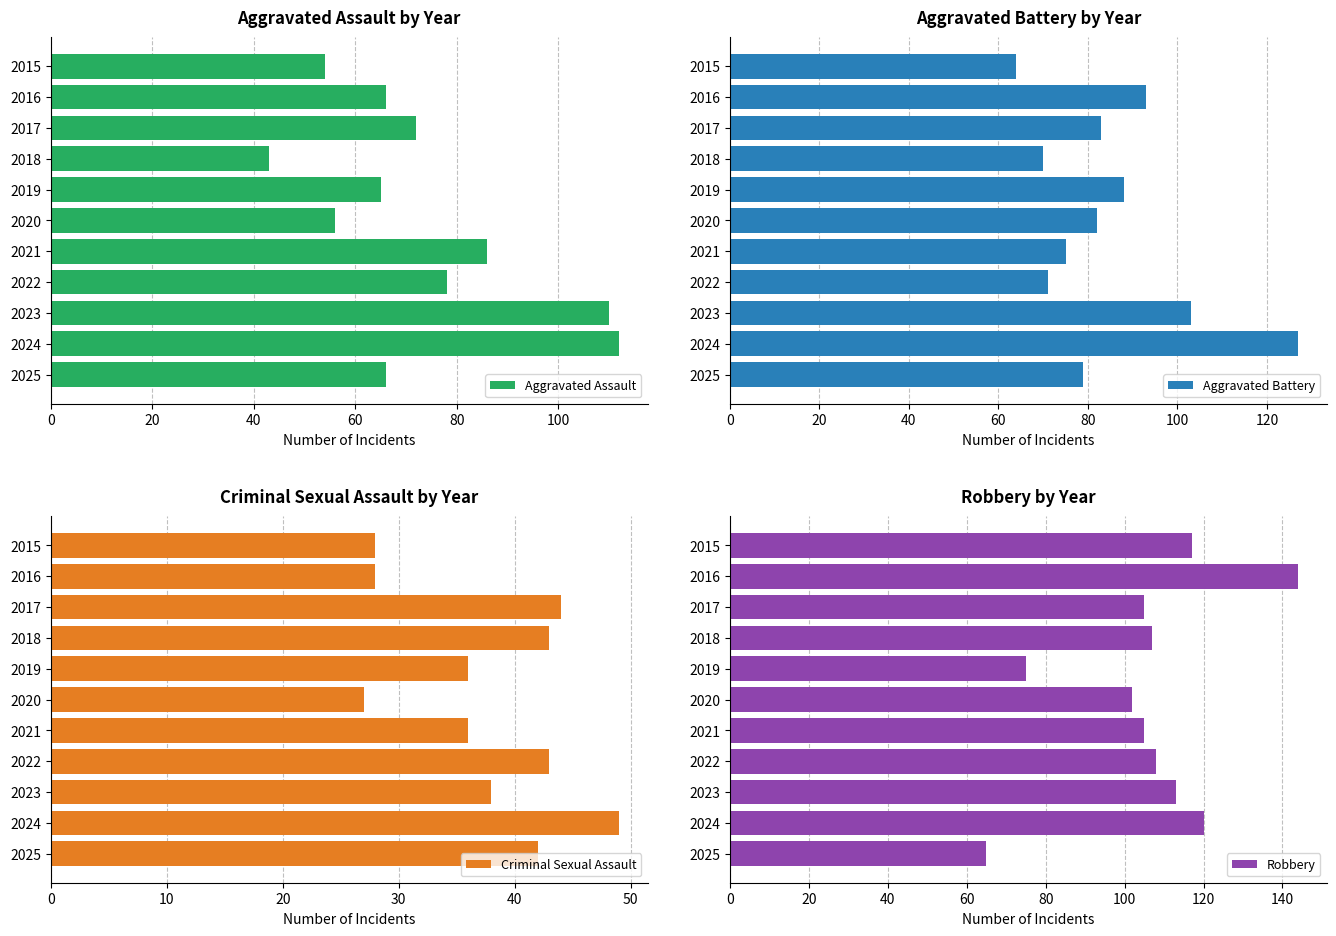

The Aggravated Assault series shows 124 at 2021. True or false?

False